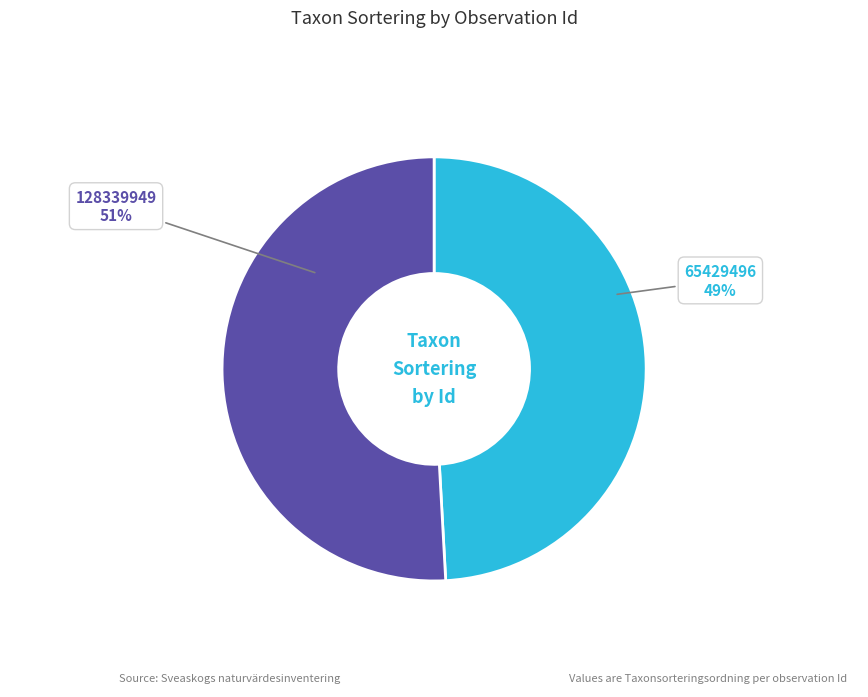

To the nearest percent, what is the difference between the largest and smallest slice percentages?

2%